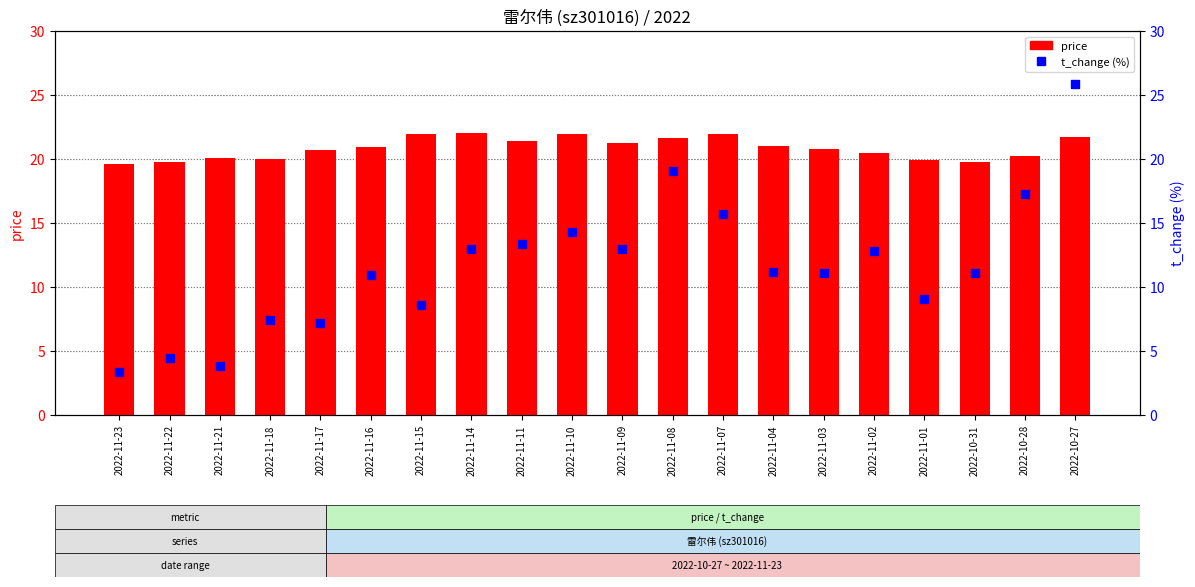

Which series contains the highest Y value?

t_change